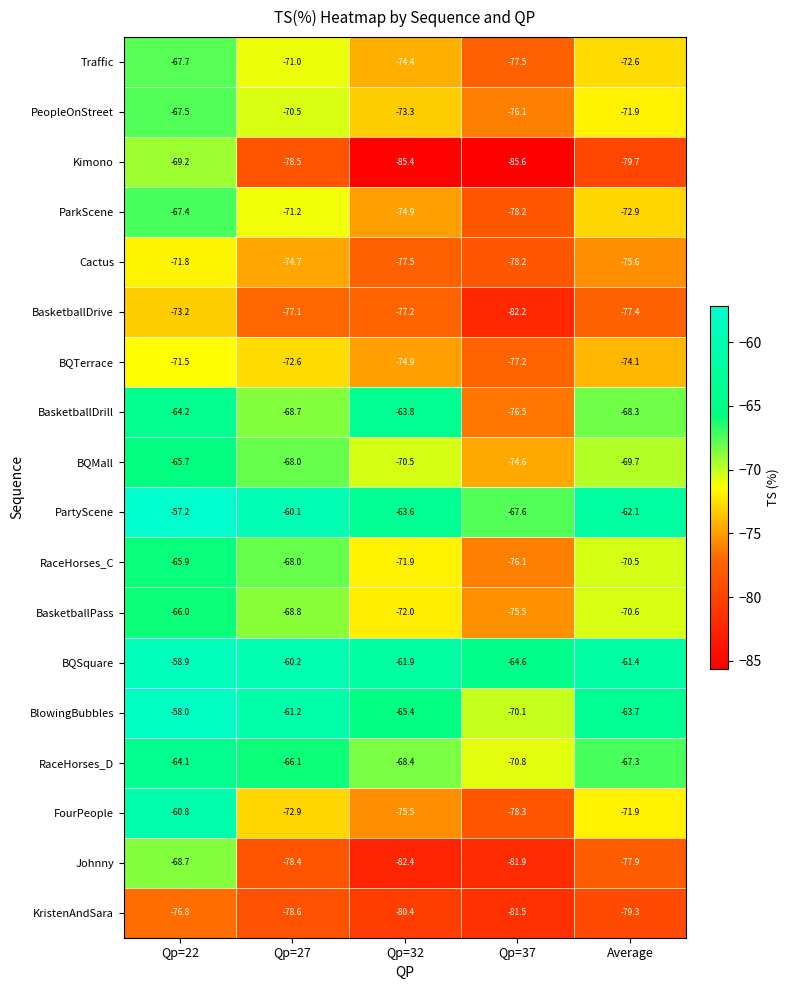

What is the average value of the BasketballDrill series?

-68.3